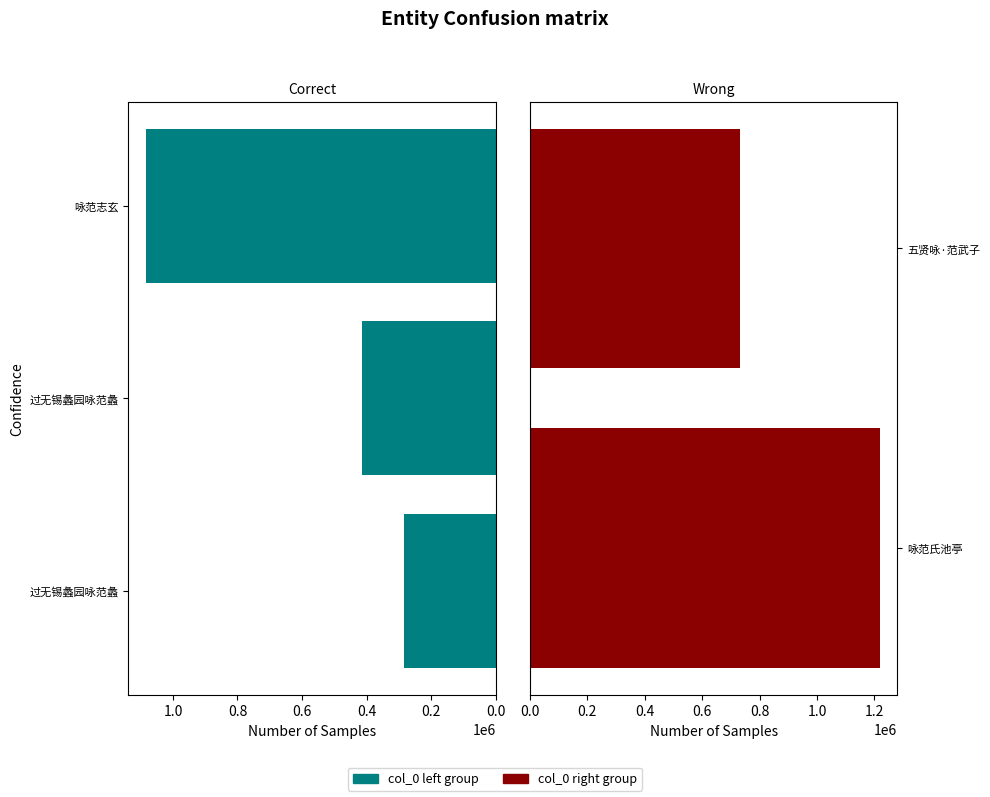

What is the ratio of the value at 过无锡蠡园咏范蠡 to the value at 咏范志玄?

0.4